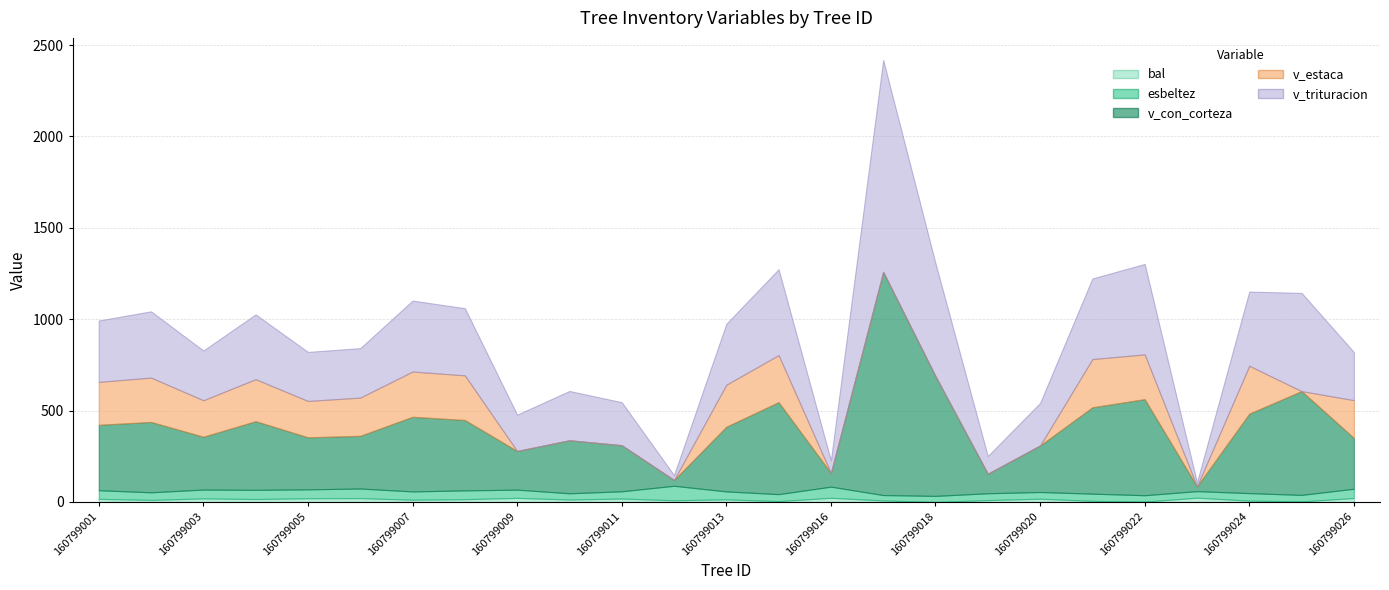

Read the v_con_corteza value at 160799011.

252.3